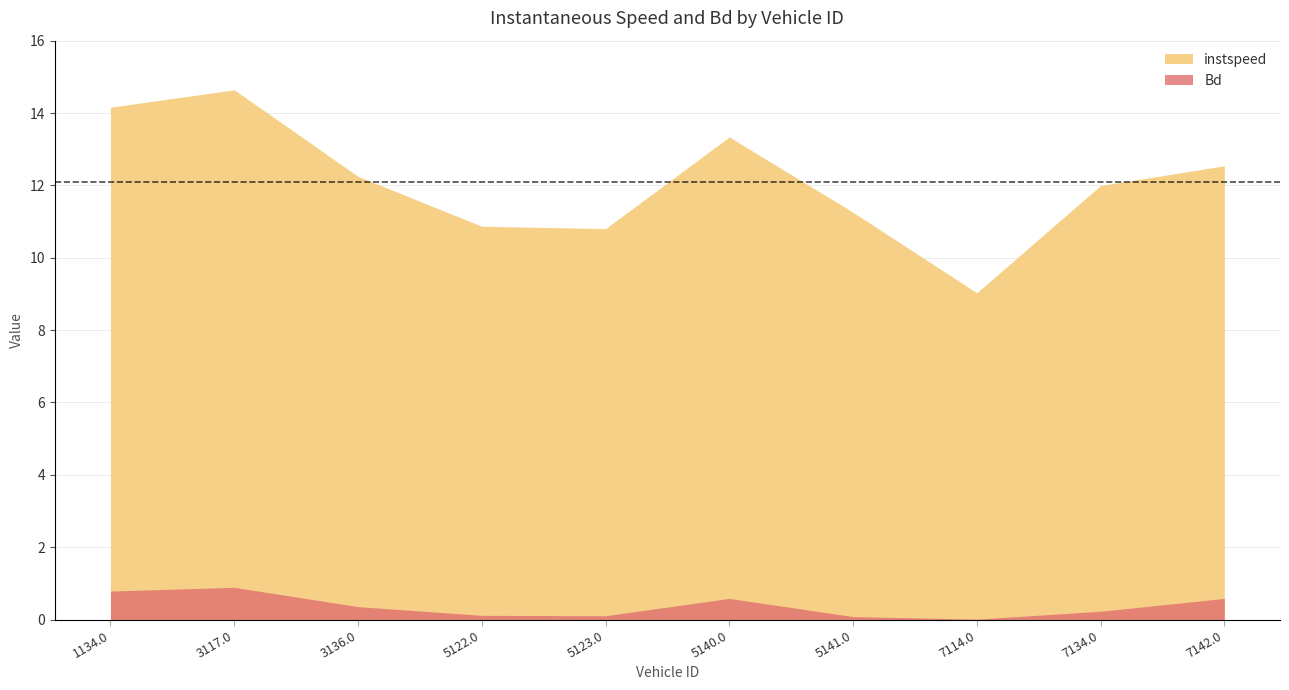

What are all the series names shown in the legend?

instspeed, Bd